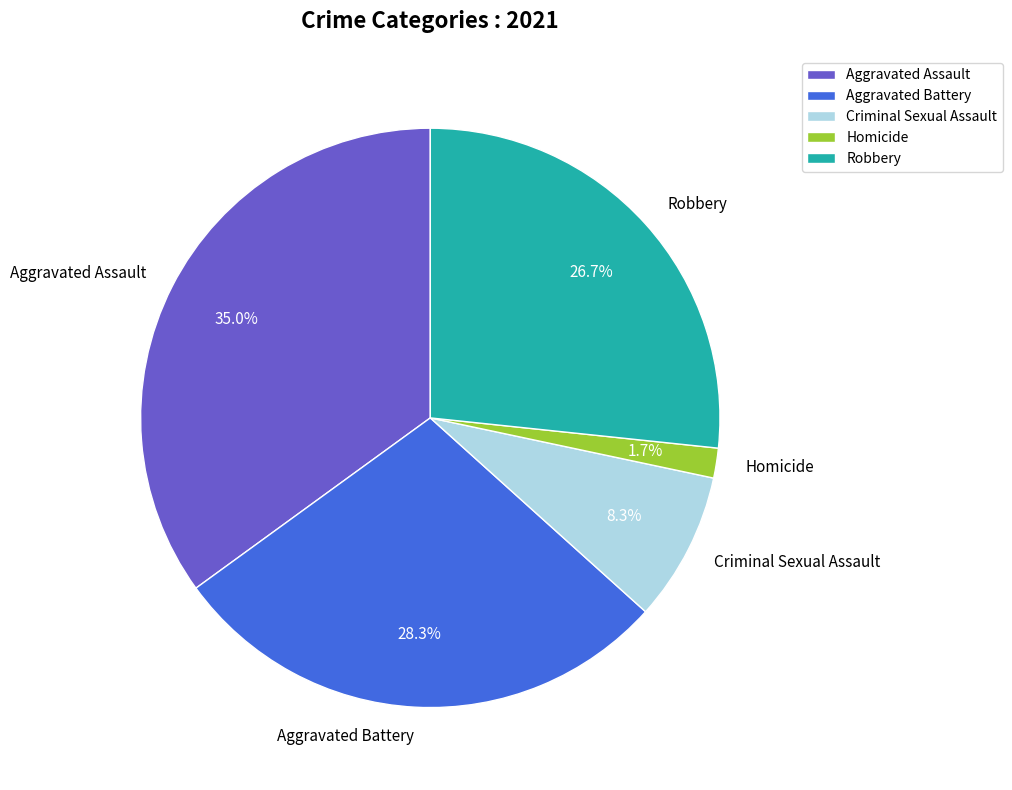

Is it true that Criminal Sexual Assault is 1% of the pie?

False